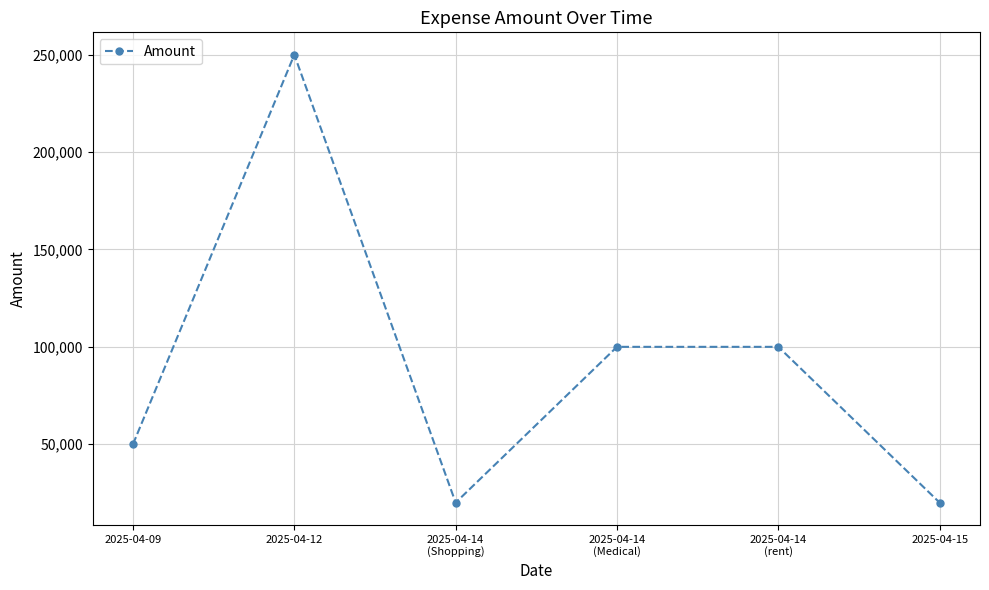

What is the value of the 2nd point from the left?

250000